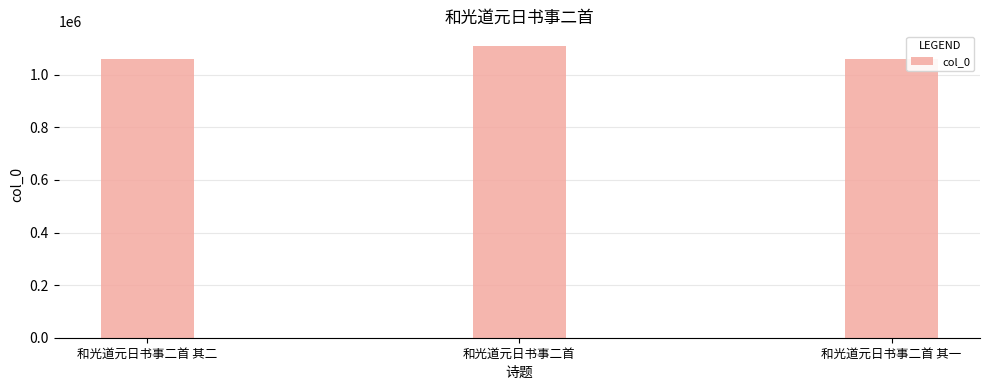

What is the label of the 1st bar from the right?

和光道元日书事二首 其一